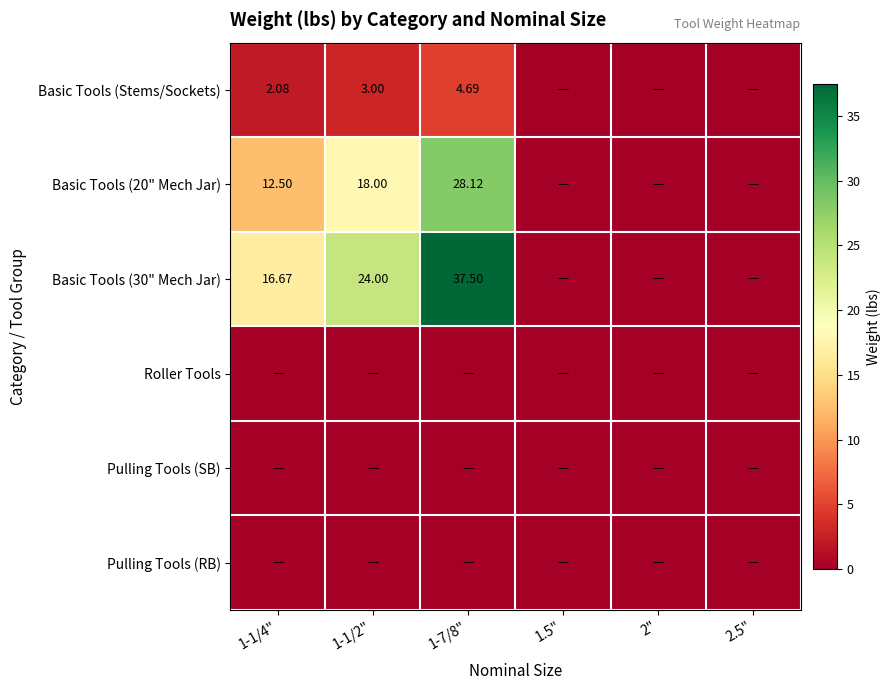

How many positive values does the Basic Tools (20" Mech Jar) series have?

3